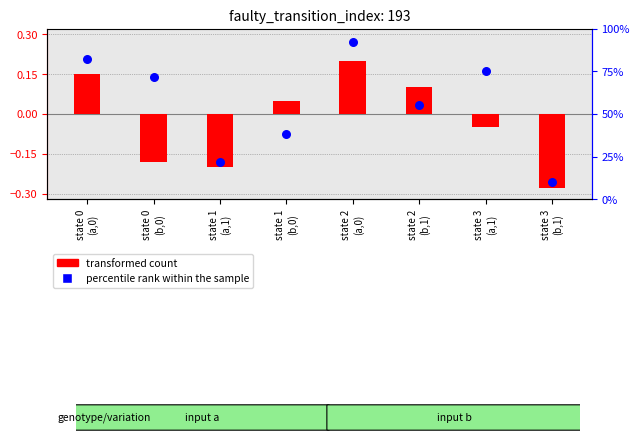

Which series reaches the minimum Y coordinate?

transformed count